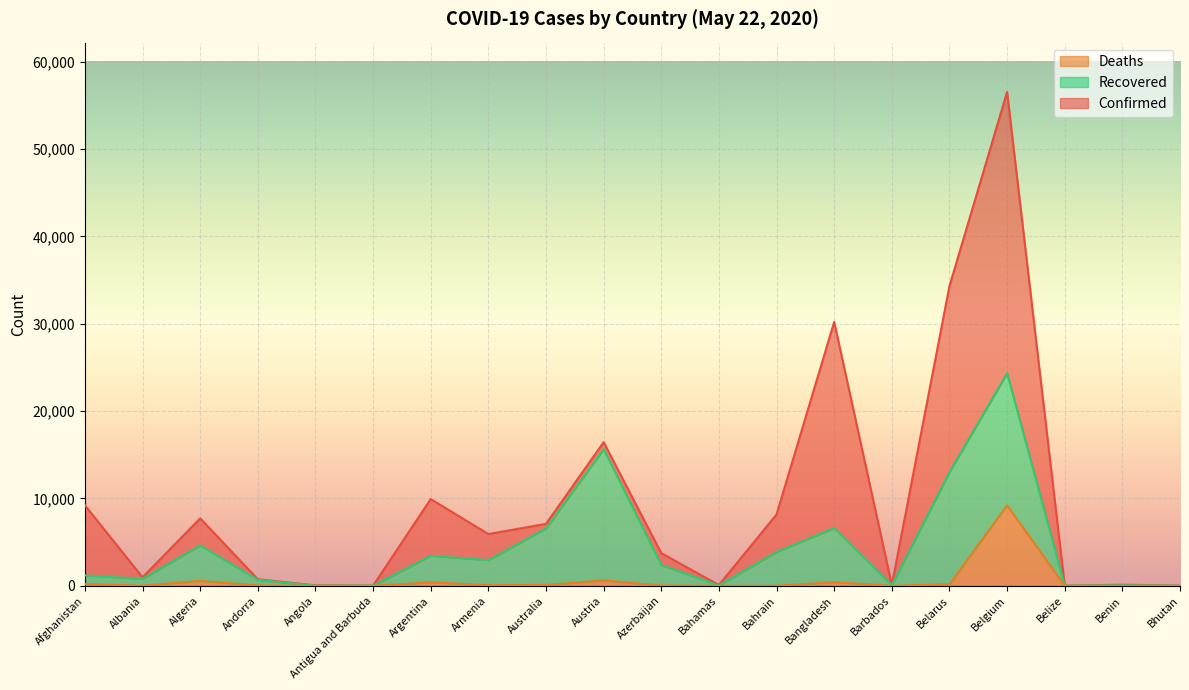

The value of Deaths at Austria is 635. True or false?

True